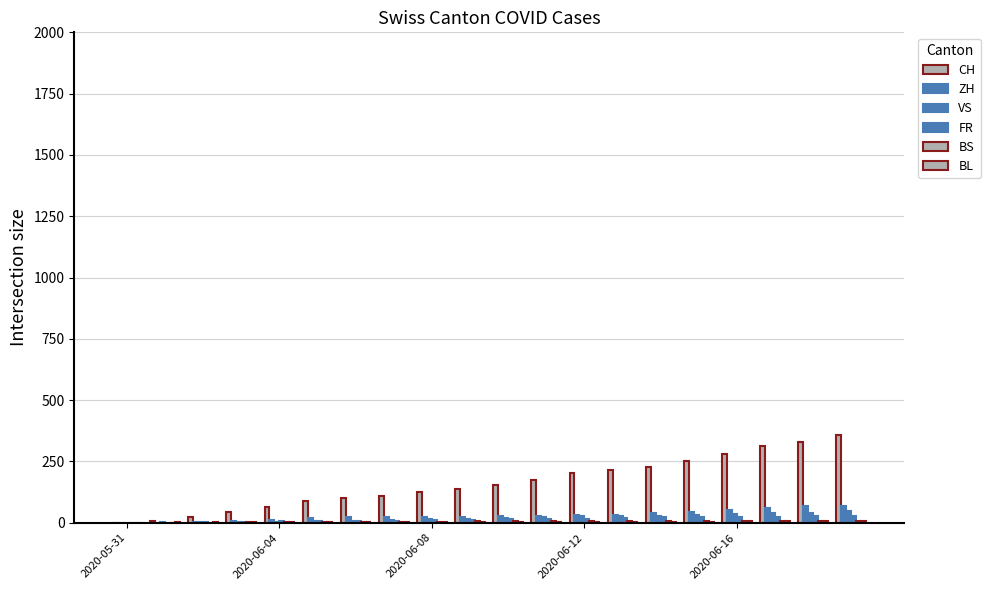

Reading left to right, extract all data points from this chart.

CH: 0	6	23	42	66	88	100	108	126	136	153	175	203	213	229	252	279	314	328	357
ZH: 0	0	2	5	13	19	23	23	23	23	26	28	30	33	38	45	52	62	67	68
VS: 0	1	2	2	4	7	7	10	15	16	20	24	28	28	28	32	37	39	40	48
FR: 0	0	2	3	5	7	7	9	13	13	15	16	16	20	22	22	23	24	26	27
BS: 0	0	0	1	1	4	4	4	4	5	5	5	5	5	5	5	5	6	6	7
BL: 0	1	1	2	2	3	3	3	3	3	4	4	4	4	4	4	5	5	5	5